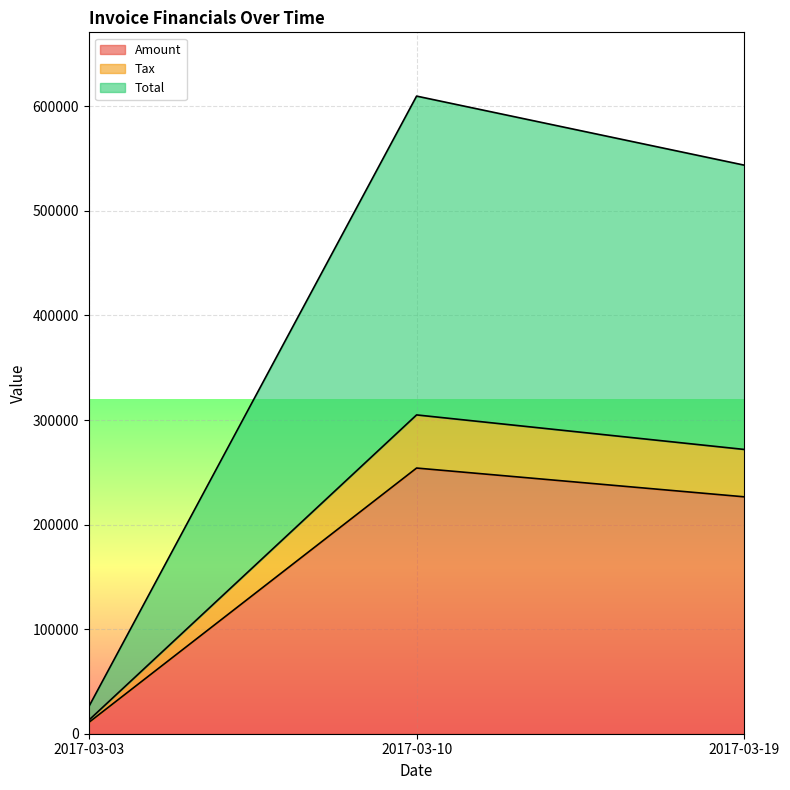

Count the Amount values in the range 10760 to 254070.

3